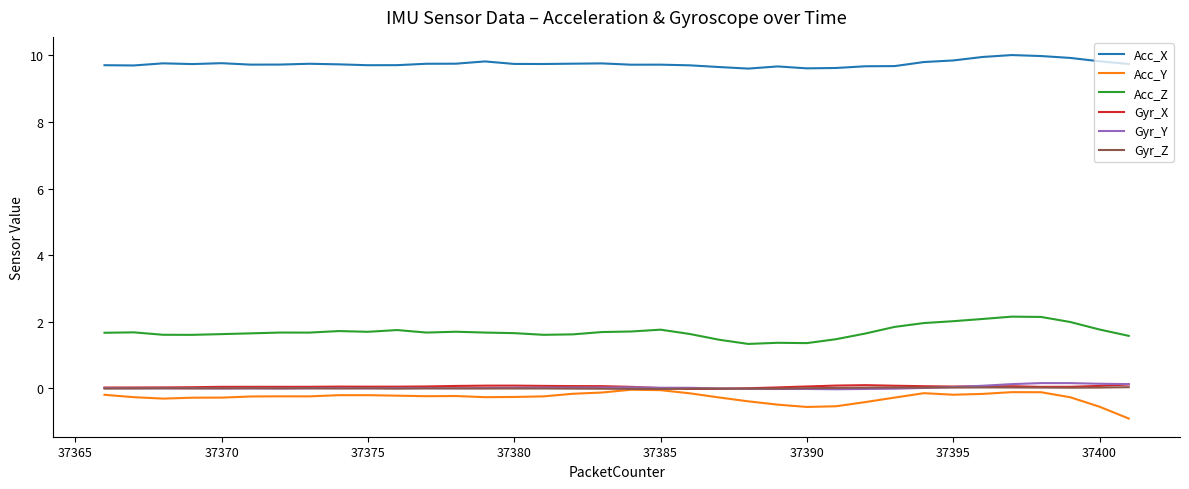

Count the number of categories in the chart.

36